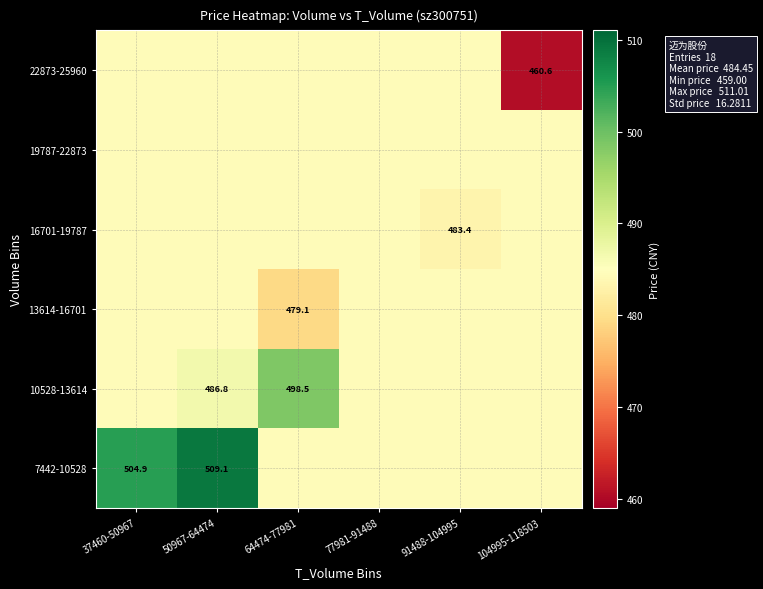

Which category has the lowest value across all series?

104995-118503